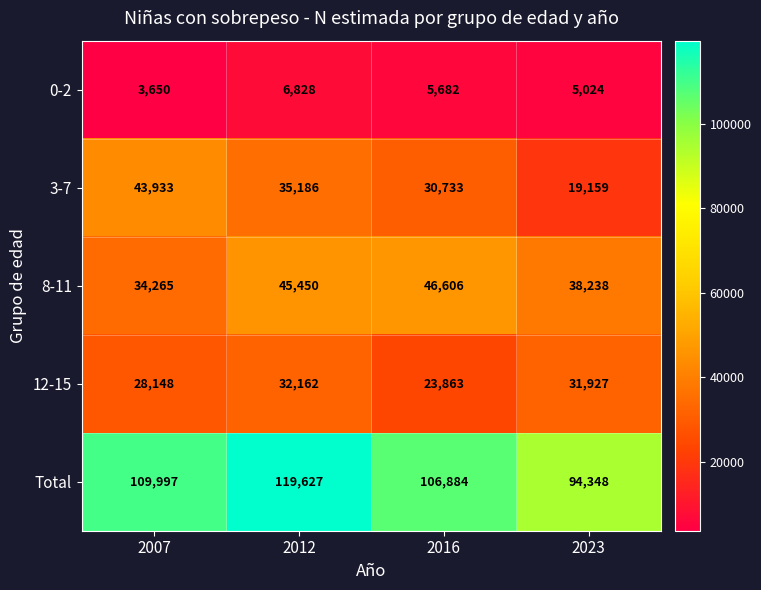

True or false: 3-7 has a value of 35186 at 2012.

True